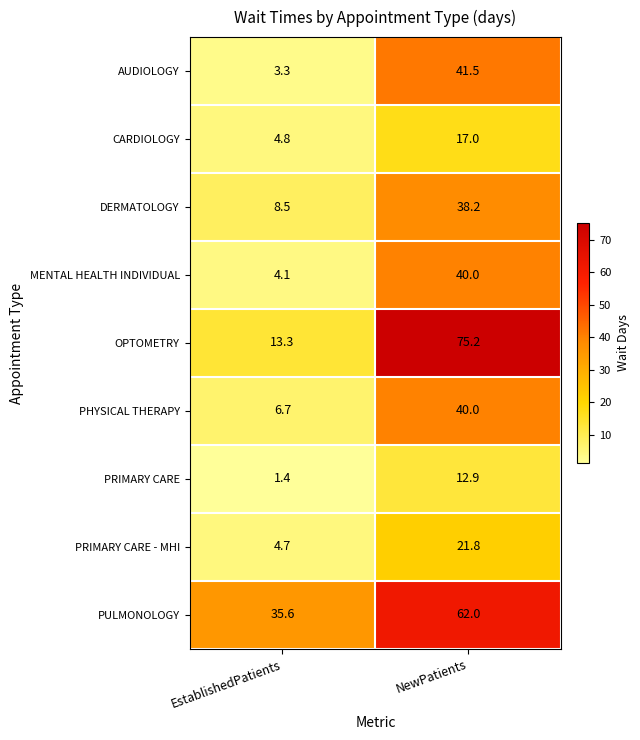

Reading left to right, extract all data points from this chart.

AUDIOLOGY: 3.3	41.5
CARDIOLOGY: 4.8	17.0
DERMATOLOGY: 8.5	38.2
MENTAL HEALTH INDIVIDUAL: 4.1	40.0
OPTOMETRY: 13.3	75.2
PHYSICAL THERAPY: 6.7	40.0
PRIMARY CARE: 1.4	12.9
PRIMARY CARE - MHI: 4.7	21.8
PULMONOLOGY: 35.6	62.0